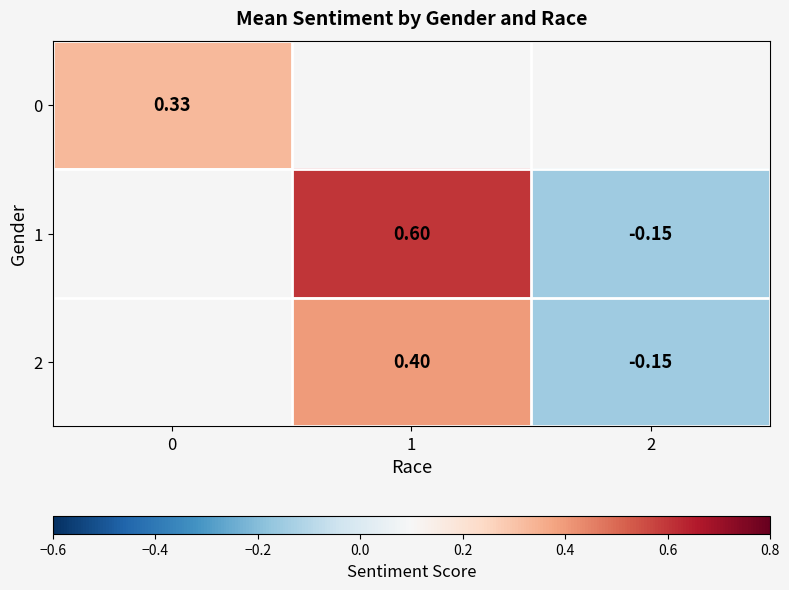

True or false: row_0 has a value of 0.2 at 0.

False